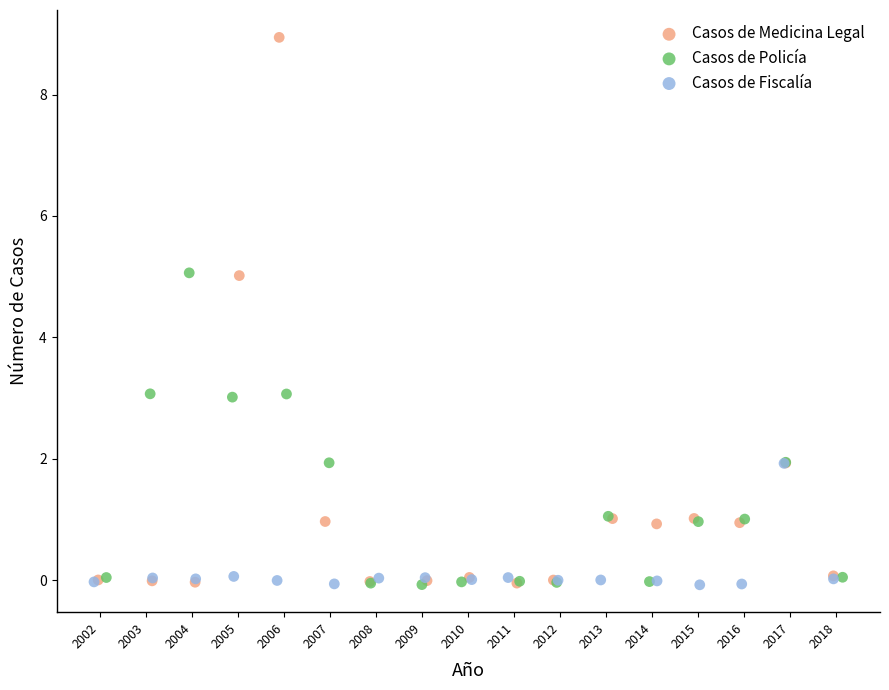

Which series reaches the maximum Y coordinate?

Casos de Medicina Legal